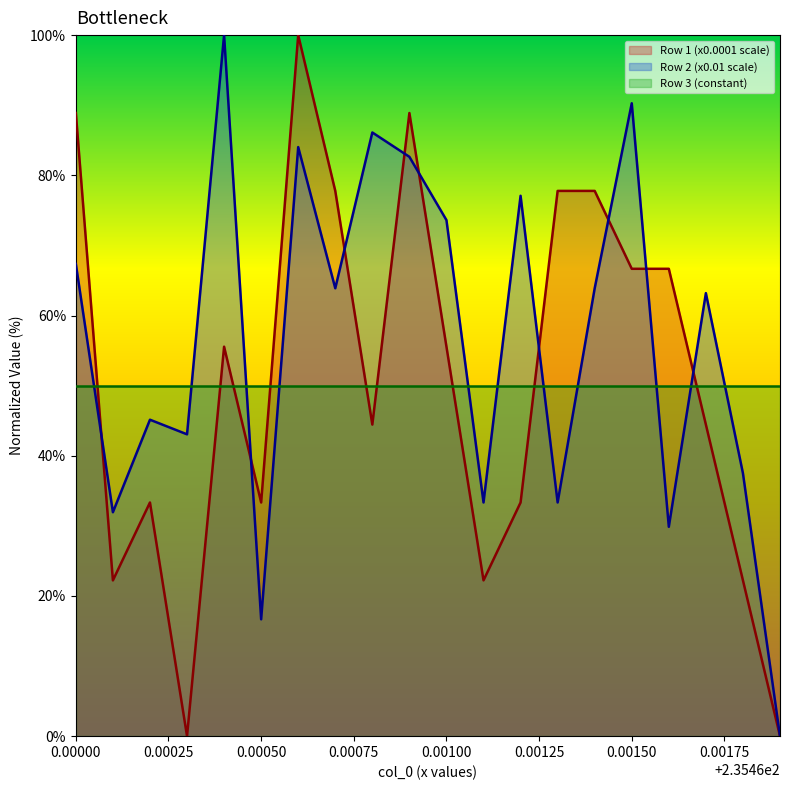

At how many categories does at least one series exceed 56?

13